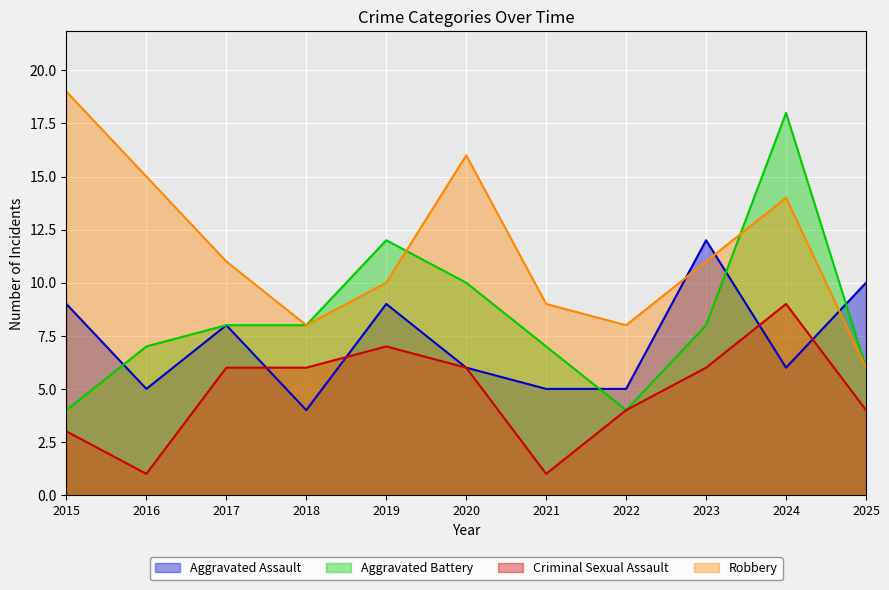

What are all the series names shown in the legend?

Aggravated Assault, Aggravated Battery, Criminal Sexual Assault, Robbery